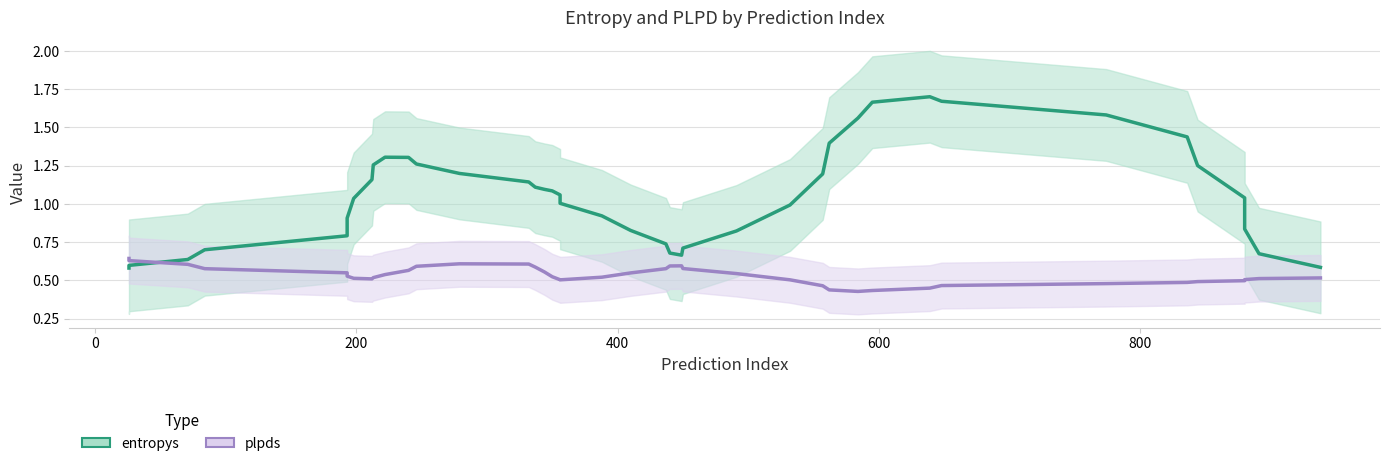

How many values in the entropys series exceed 1?

23